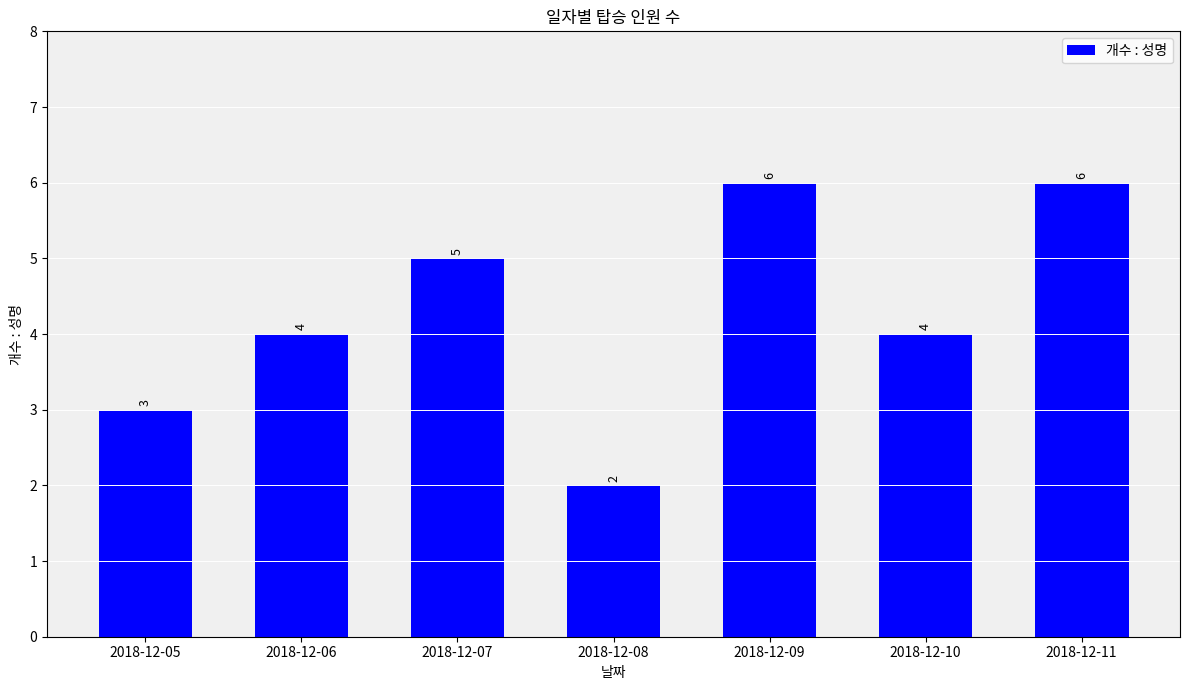

Is it true that the value at 2018-12-10 is 4?

True